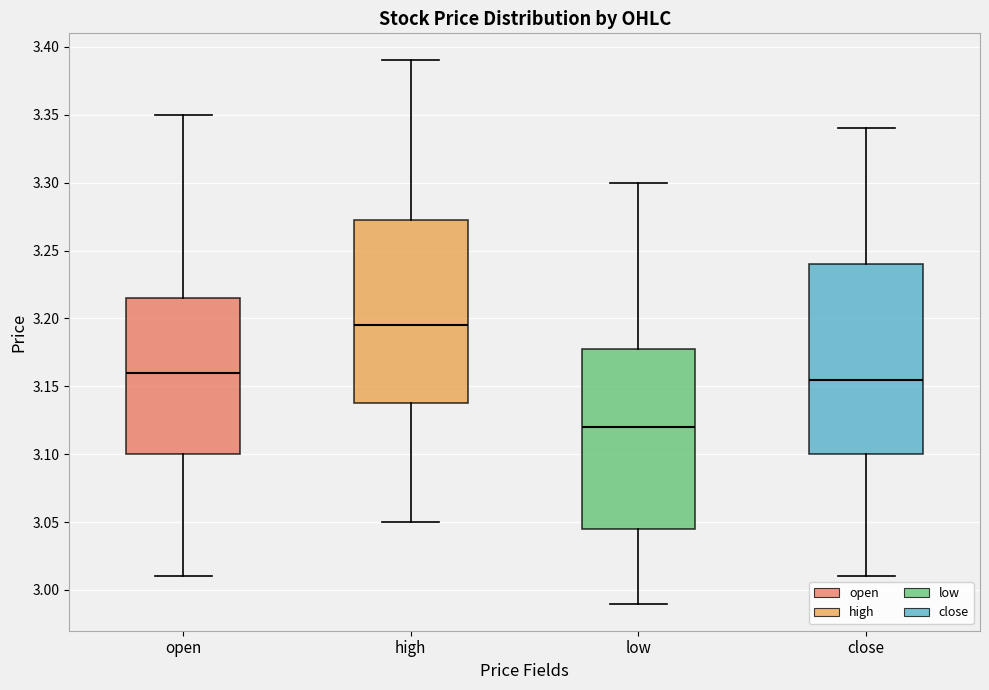

Reading left to right, read every box against the y-axis: the position of its median line, the range the box covers, and the ends of its whiskers. The values are not printed on the chart, so give them approximately, as read against the axis.

open: median 3.160, box 3.100 to 3.215, whiskers 3.010 to 3.350
high: median 3.195, box 3.140 to 3.275, whiskers 3.050 to 3.390
low: median 3.120, box 3.045 to 3.180, whiskers 2.990 to 3.300
close: median 3.155, box 3.100 to 3.240, whiskers 3.010 to 3.340